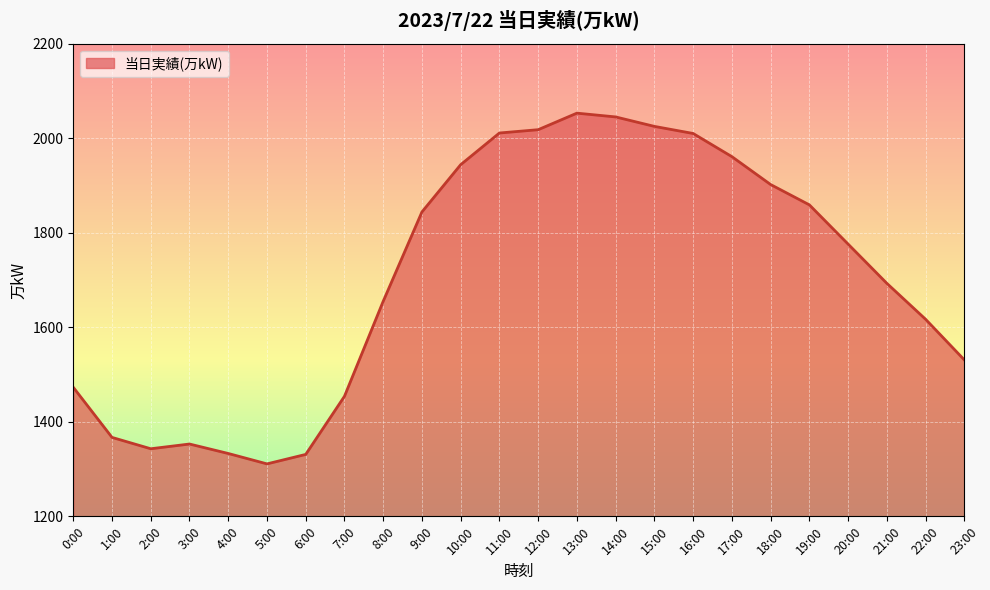

What is the difference between the maximum and minimum values?

742